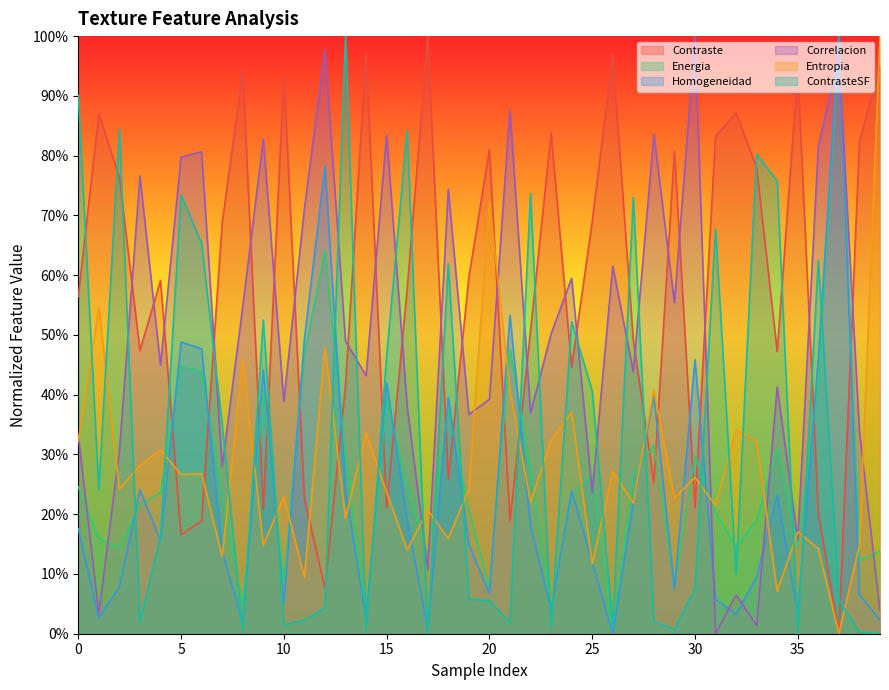

How many positive values does the Entropia series have?

39